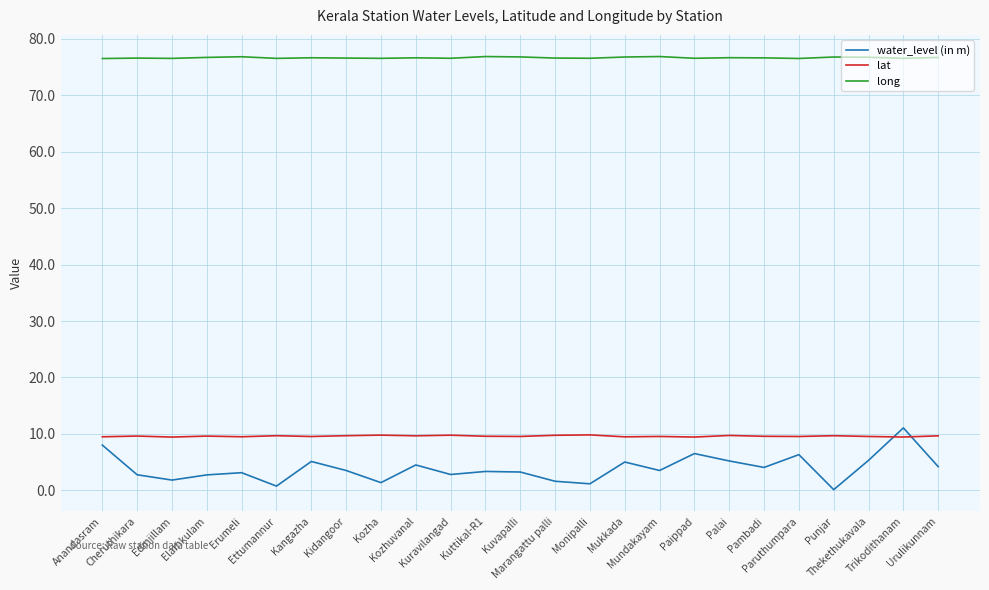

What position from the left is Kozha?

9